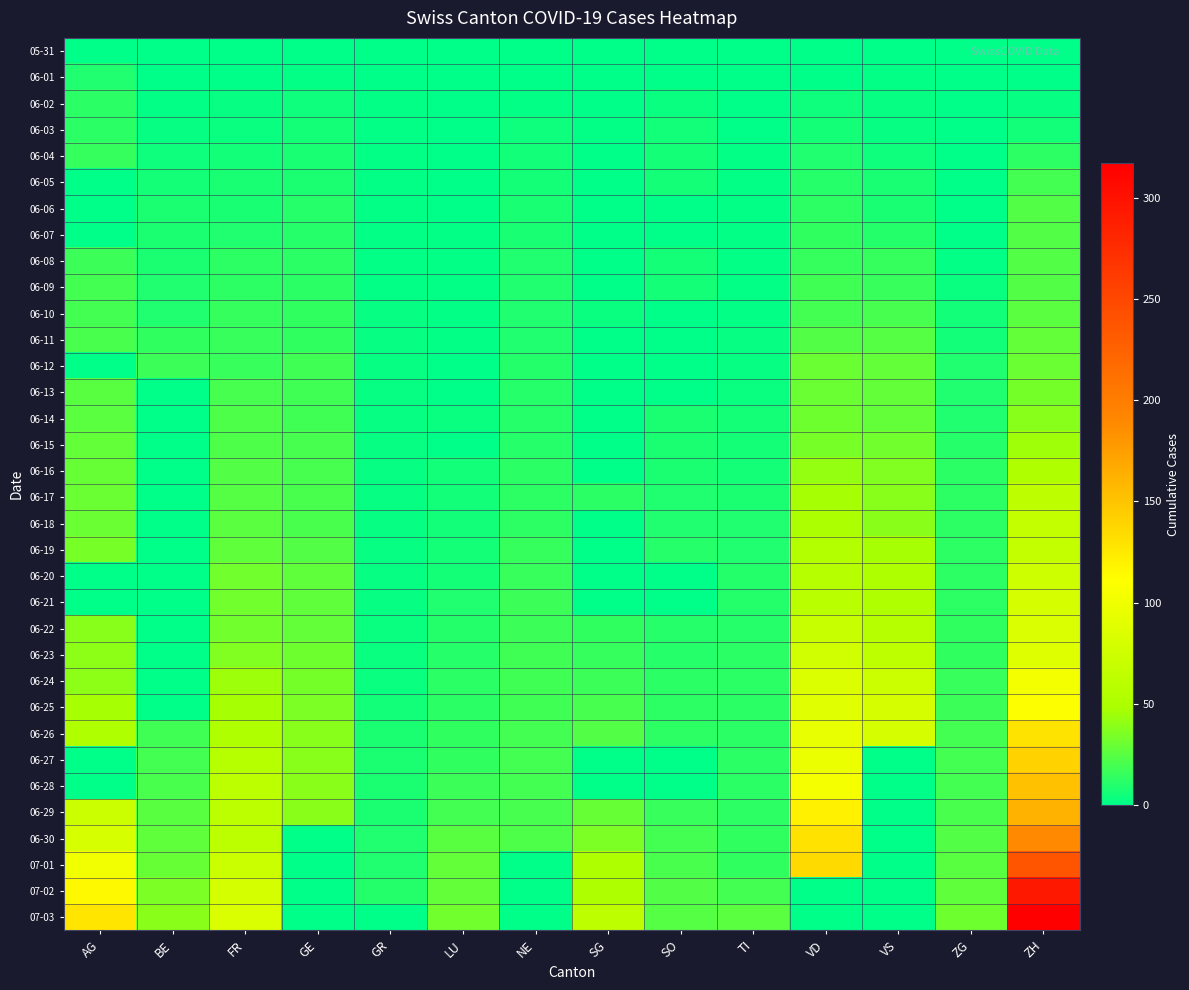

Reading left to right, extract all data points from this chart.

05-31: AG=0	BE=0	FR=0	GE=0	GR=0	LU=0	NE=0	SG=0	SO=0	TI=0	VD=0	VS=0	ZG=0	ZH=0
06-01: AG=9	BE=0	FR=0	GE=1	GR=0	LU=0	NE=0	SG=0	SO=0	TI=0	VD=0	VS=1	ZG=0	ZH=0
06-02: AG=12	BE=1	FR=2	GE=4	GR=1	LU=0	NE=1	SG=0	SO=3	TI=0	VD=4	VS=2	ZG=0	ZH=2
06-03: AG=12	BE=2	FR=3	GE=6	GR=1	LU=0	NE=4	SG=1	SO=5	TI=0	VD=6	VS=2	ZG=0	ZH=5
06-04: AG=15	BE=4	FR=5	GE=7	GR=1	LU=0	NE=5	SG=0	SO=6	TI=1	VD=9	VS=4	ZG=0	ZH=13
06-05: AG=0	BE=6	FR=7	GE=8	GR=1	LU=0	NE=6	SG=0	SO=6	TI=1	VD=11	VS=7	ZG=0	ZH=19
06-06: AG=0	BE=8	FR=7	GE=11	GR=1	LU=0	NE=7	SG=0	SO=0	TI=1	VD=13	VS=7	ZG=0	ZH=23
06-07: AG=0	BE=8	FR=9	GE=11	GR=1	LU=1	NE=7	SG=0	SO=0	TI=1	VD=14	VS=10	ZG=0	ZH=23
06-08: AG=17	BE=8	FR=13	GE=12	GR=1	LU=1	NE=9	SG=0	SO=6	TI=1	VD=15	VS=15	ZG=1	ZH=23
06-09: AG=19	BE=9	FR=13	GE=12	GR=1	LU=1	NE=9	SG=0	SO=6	TI=1	VD=18	VS=16	ZG=3	ZH=23
06-10: AG=19	BE=9	FR=15	GE=14	GR=2	LU=1	NE=9	SG=3	SO=0	TI=1	VD=19	VS=20	ZG=5	ZH=26
06-11: AG=21	BE=14	FR=16	GE=14	GR=2	LU=1	NE=9	SG=0	SO=0	TI=2	VD=23	VS=24	ZG=5	ZH=28
06-12: AG=0	BE=17	FR=16	GE=18	GR=2	LU=0	NE=10	SG=0	SO=0	TI=2	VD=30	VS=28	ZG=9	ZH=30
06-13: AG=25	BE=0	FR=20	GE=18	GR=2	LU=0	NE=11	SG=0	SO=0	TI=3	VD=30	VS=28	ZG=9	ZH=33
06-14: AG=26	BE=0	FR=22	GE=18	GR=2	LU=3	NE=11	SG=0	SO=8	TI=6	VD=31	VS=28	ZG=9	ZH=38
06-15: AG=28	BE=0	FR=22	GE=20	GR=2	LU=0	NE=11	SG=0	SO=8	TI=6	VD=34	VS=32	ZG=11	ZH=45
06-16: AG=29	BE=0	FR=23	GE=20	GR=2	LU=5	NE=12	SG=0	SO=8	TI=6	VD=42	VS=36	ZG=12	ZH=52
06-17: AG=30	BE=0	FR=24	GE=21	GR=2	LU=5	NE=13	SG=12	SO=9	TI=8	VD=47	VS=38	ZG=13	ZH=62
06-18: AG=30	BE=0	FR=26	GE=21	GR=2	LU=5	NE=13	SG=0	SO=9	TI=9	VD=49	VS=39	ZG=13	ZH=67
06-19: AG=34	BE=0	FR=27	GE=23	GR=2	LU=6	NE=15	SG=0	SO=11	TI=9	VD=55	VS=47	ZG=13	ZH=68
06-20: AG=0	BE=0	FR=32	GE=27	GR=2	LU=6	NE=16	SG=0	SO=0	TI=10	VD=57	VS=51	ZG=13	ZH=75
06-21: AG=0	BE=0	FR=32	GE=27	GR=2	LU=9	NE=17	SG=0	SO=0	TI=10	VD=59	VS=52	ZG=13	ZH=80
06-22: AG=38	BE=0	FR=32	GE=28	GR=3	LU=10	NE=17	SG=14	SO=11	TI=11	VD=70	VS=57	ZG=14	ZH=83
06-23: AG=40	BE=0	FR=36	GE=31	GR=3	LU=11	NE=18	SG=15	SO=11	TI=12	VD=76	VS=63	ZG=14	ZH=87
06-24: AG=40	BE=0	FR=44	GE=33	GR=3	LU=12	NE=18	SG=17	SO=12	TI=12	VD=85	VS=73	ZG=16	ZH=103
06-25: AG=47	BE=0	FR=47	GE=35	GR=5	LU=12	NE=18	SG=20	SO=13	TI=12	VD=88	VS=80	ZG=17	ZH=110
06-26: AG=53	BE=18	FR=52	GE=38	GR=8	LU=14	NE=19	SG=23	SO=13	TI=12	VD=94	VS=80	ZG=19	ZH=129
06-27: AG=0	BE=19	FR=56	GE=38	GR=8	LU=14	NE=19	SG=0	SO=0	TI=12	VD=96	VS=0	ZG=19	ZH=141
06-28: AG=0	BE=21	FR=61	GE=39	GR=8	LU=17	NE=19	SG=0	SO=0	TI=12	VD=104	VS=0	ZG=19	ZH=152
06-29: AG=73	BE=25	FR=61	GE=39	GR=8	LU=19	NE=20	SG=29	SO=16	TI=13	VD=120	VS=0	ZG=21	ZH=161
06-30: AG=81	BE=27	FR=61	GE=0	GR=9	LU=25	NE=22	SG=35	SO=19	TI=14	VD=130	VS=0	ZG=23	ZH=189
07-01: AG=102	BE=29	FR=72	GE=0	GR=9	LU=28	NE=0	SG=51	SO=21	TI=14	VD=135	VS=0	ZG=25	ZH=237
07-02: AG=115	BE=35	FR=79	GE=0	GR=10	LU=28	NE=0	SG=51	SO=23	TI=19	VD=0	VS=0	ZG=27	ZH=294
07-03: AG=128	BE=39	FR=84	GE=0	GR=0	LU=32	NE=0	SG=62	SO=24	TI=26	VD=0	VS=0	ZG=31	ZH=317